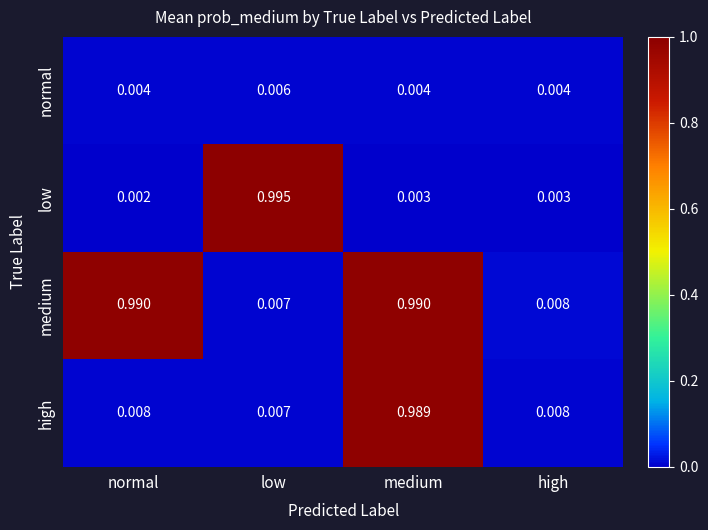

Between low and high, which series saw the biggest shift?

low